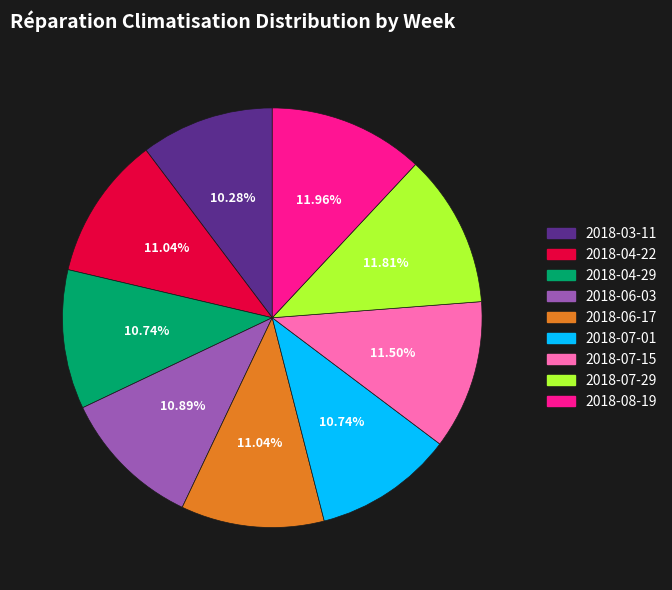

Does any single category account for the majority?

No